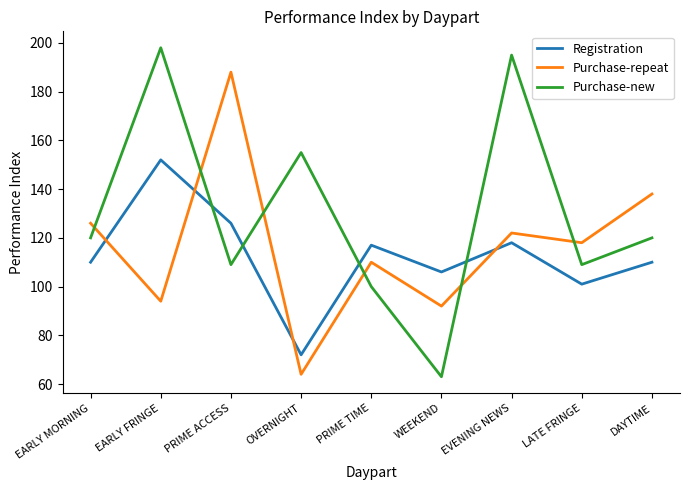

What position from the right is PRIME ACCESS?

7